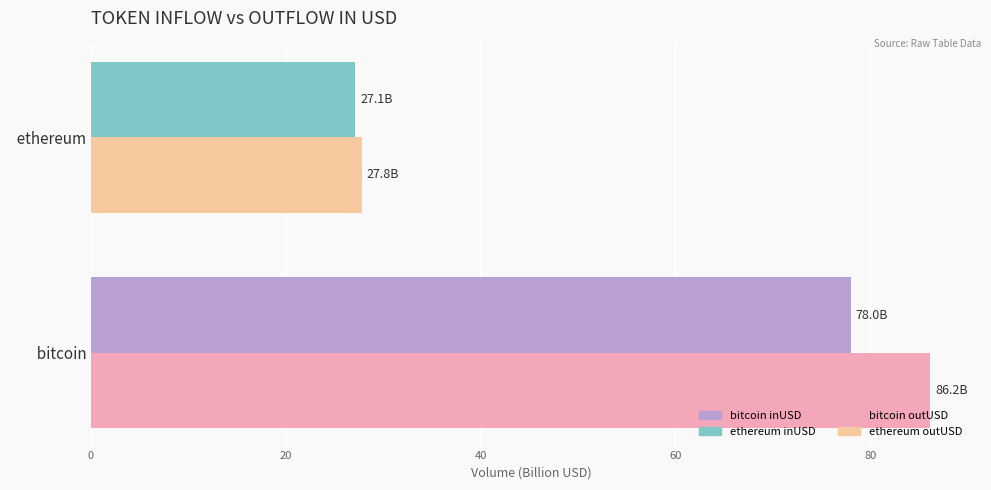

What is the spread (max minus min) of values at   bitcoin?

8.2